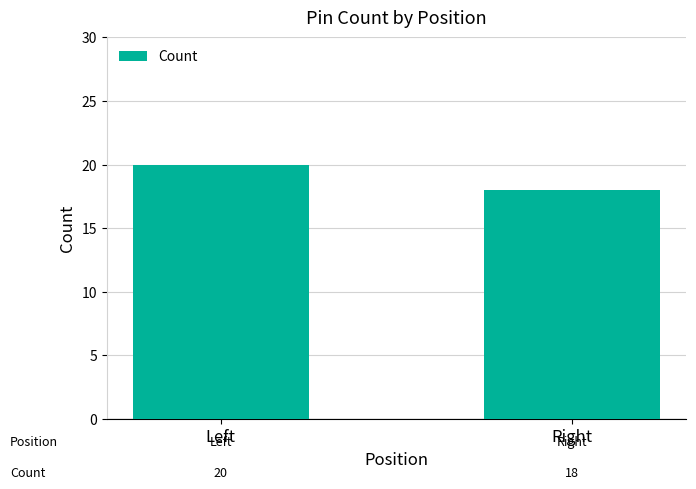

How many values are between 18 and 20?

2